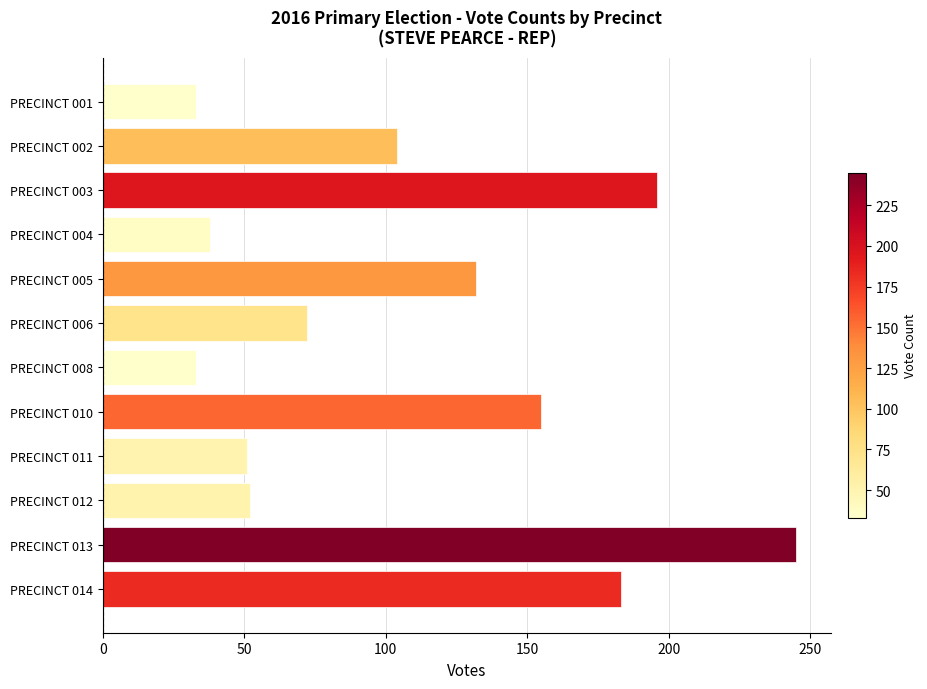

Which has a higher value, PRECINCT 002 or PRECINCT 010?

PRECINCT 010